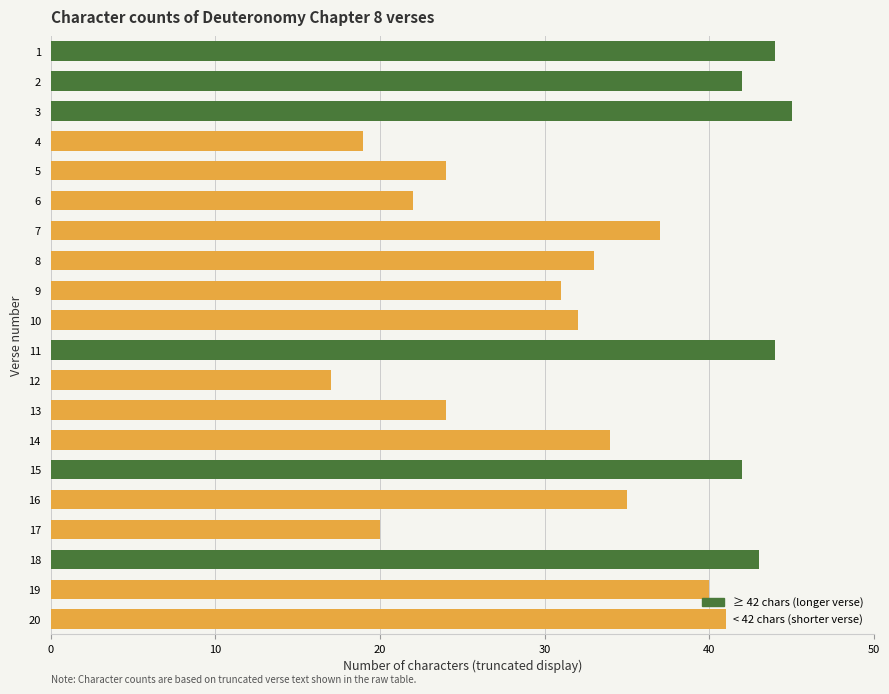

Which category has the highest value across all series?

3